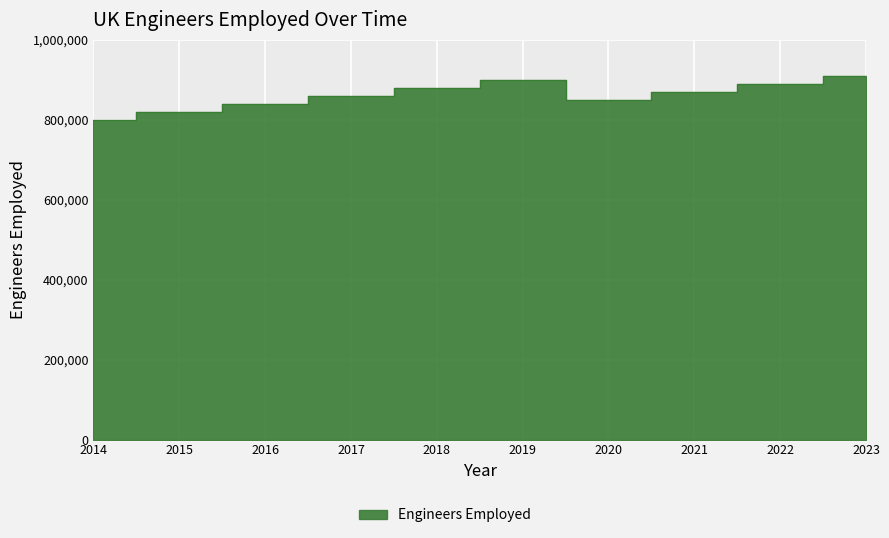

What is the difference between the values at 2014 and 2022?

90000